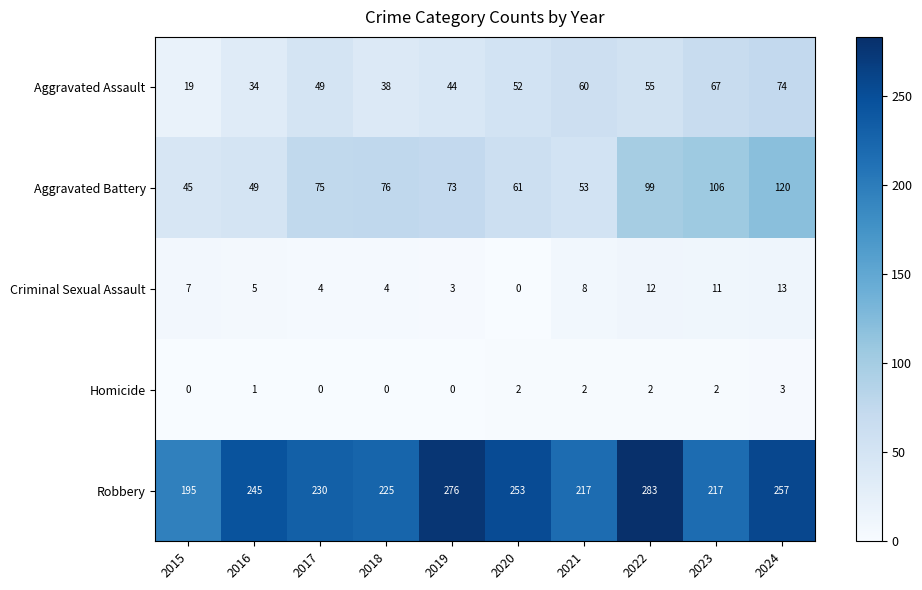

Count the number of categories in the chart.

10